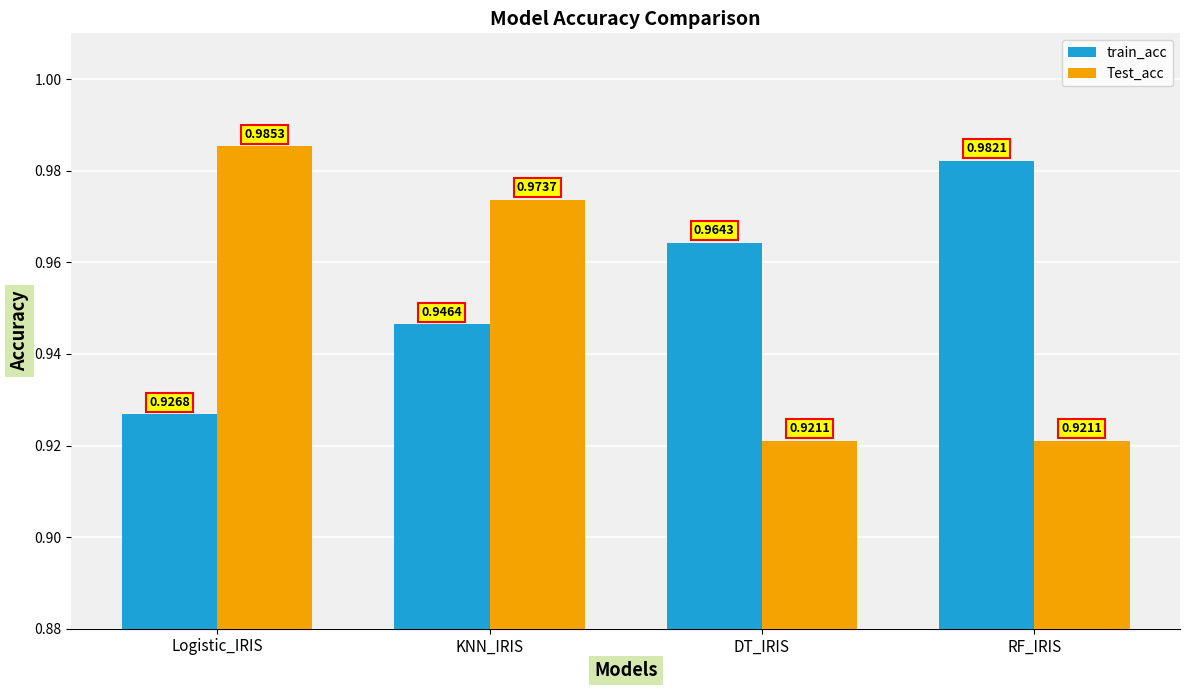

What is the total value across all series at Logistic_IRIS?

1.9